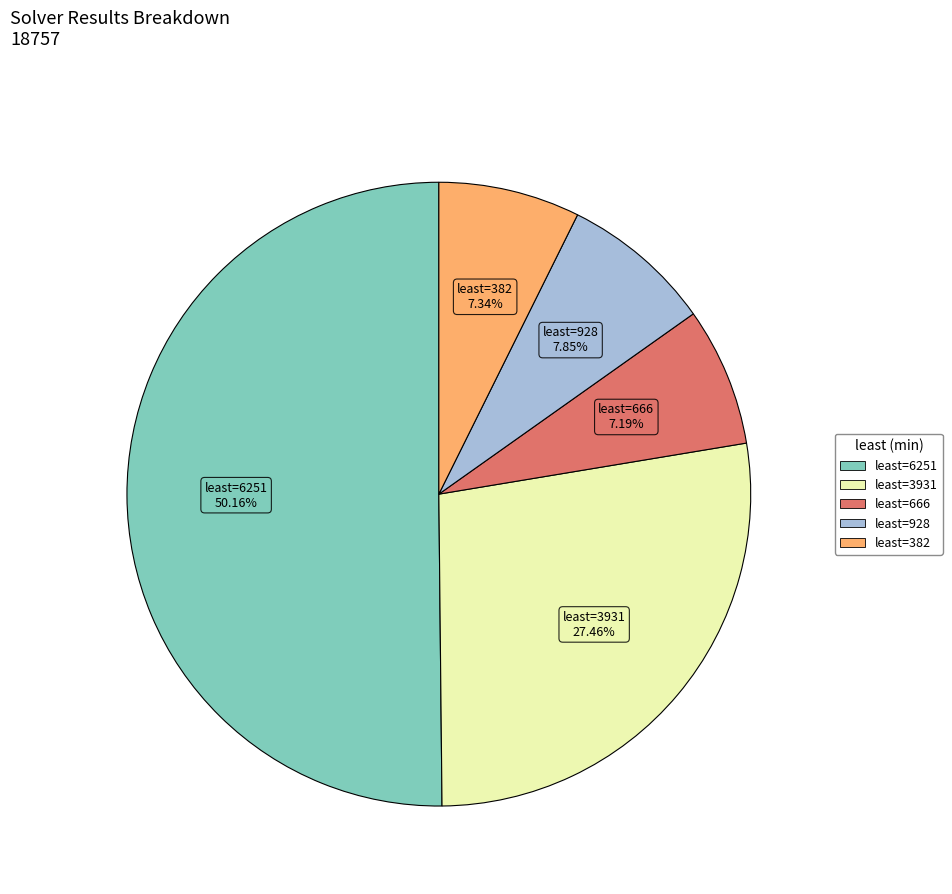

How many slices are in this pie chart?

5